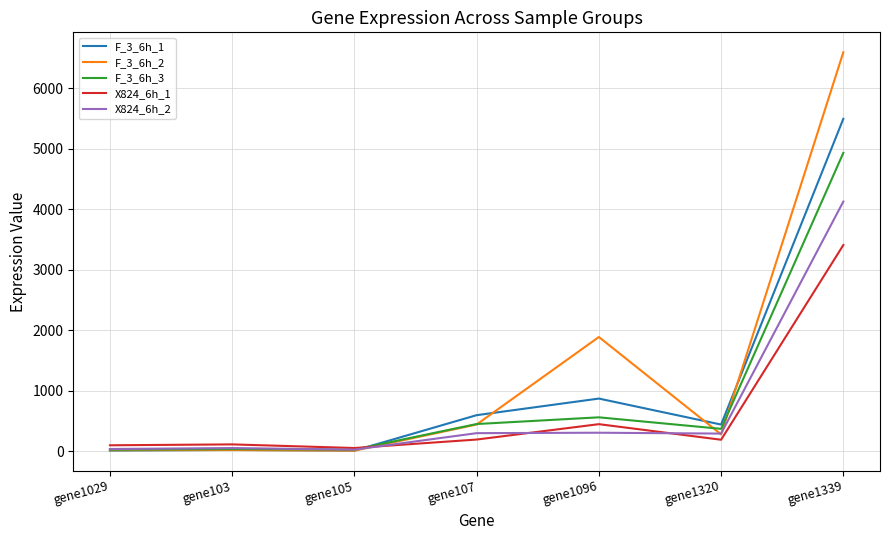

Between gene1320 and gene1339, which series saw the biggest shift?

F_3_6h_2